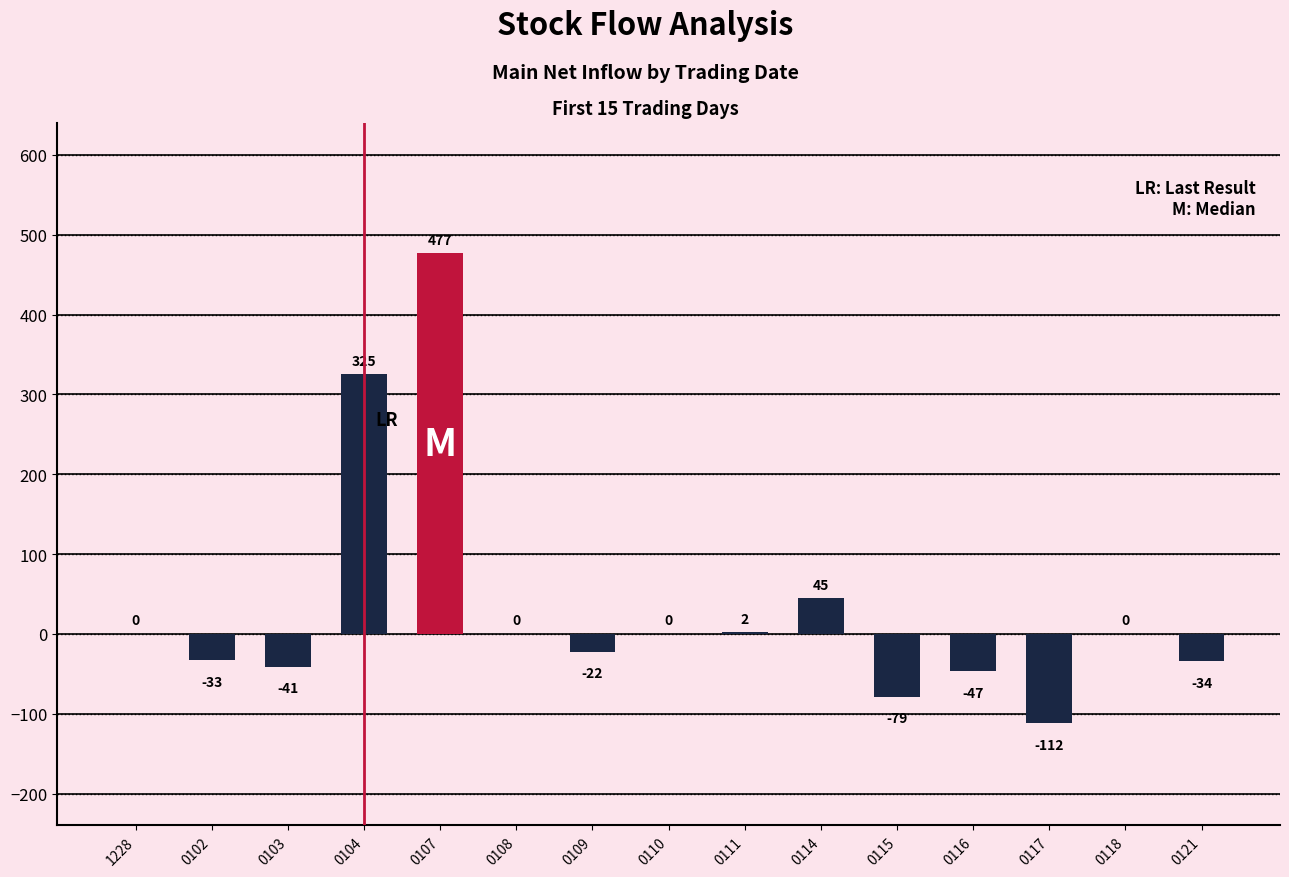

What value does the data have at 0115?

-79.2